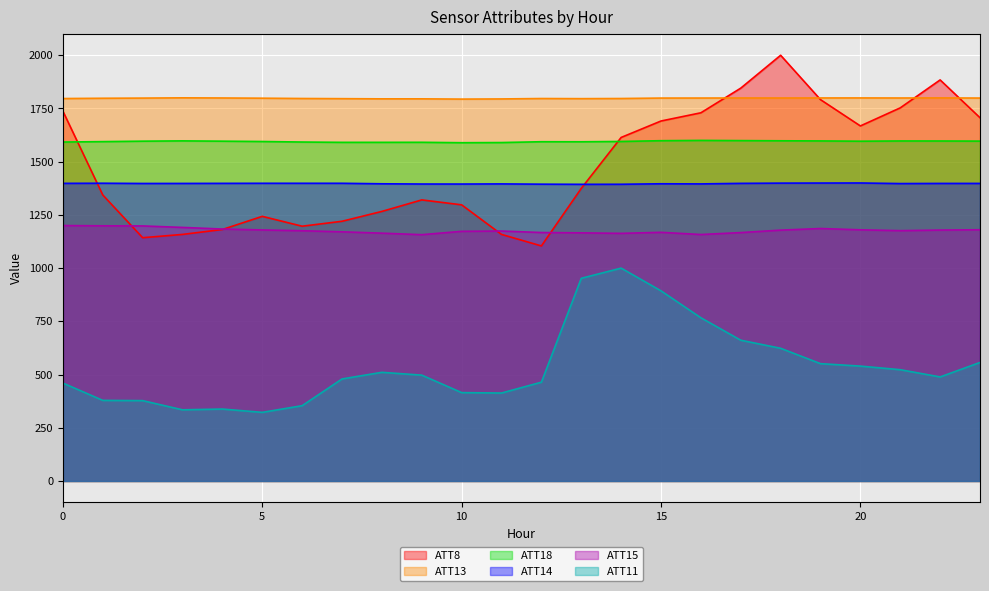

Reading left to right, list all the values displayed in this chart.

ATT8: 1737.5	1343.6	1142.9	1158.3	1181.5	1243.2	1196.9	1220.1	1266.4	1320.5	1297.3	1158.3	1104.2	1374.5	1613.9	1691.1	1729.7	1845.6	2000.0	1791.5	1668.0	1752.9	1884.2	1706.6
ATT13: 1796.7	1798.0	1798.8	1800.0	1799.3	1798.3	1796.9	1796.1	1795.3	1795.3	1794.1	1794.8	1796.8	1796.2	1796.8	1798.9	1799.0	1799.3	1799.2	1799.4	1799.5	1799.2	1799.6	1799.0
ATT18: 1592.4	1594.3	1596.4	1597.8	1596.4	1594.8	1592.4	1590.9	1590.9	1591.1	1589.2	1590.0	1593.8	1593.6	1595.1	1598.6	1600.0	1599.1	1598.2	1597.5	1596.3	1597.4	1597.2	1596.7
ATT14: 1398.2	1398.8	1397.7	1397.9	1398.2	1398.6	1398.6	1398.6	1396.2	1395.1	1395.0	1395.6	1394.4	1393.7	1394.0	1396.3	1395.7	1398.2	1399.3	1399.7	1400.0	1397.2	1397.9	1398.0
ATT15: 1200.0	1198.8	1198.2	1191.2	1183.6	1179.4	1175.6	1170.6	1164.2	1157.1	1172.9	1174.2	1167.3	1165.7	1163.3	1168.2	1157.9	1167.0	1178.5	1186.1	1180.0	1176.0	1178.8	1180.3
ATT11: 460.0	378.7	377.5	334.3	337.9	322.4	353.8	479.4	510.5	497.2	415.1	413.2	464.1	952.2	1000.0	893.2	766.7	661.3	623.4	551.2	539.7	522.8	488.7	556.8